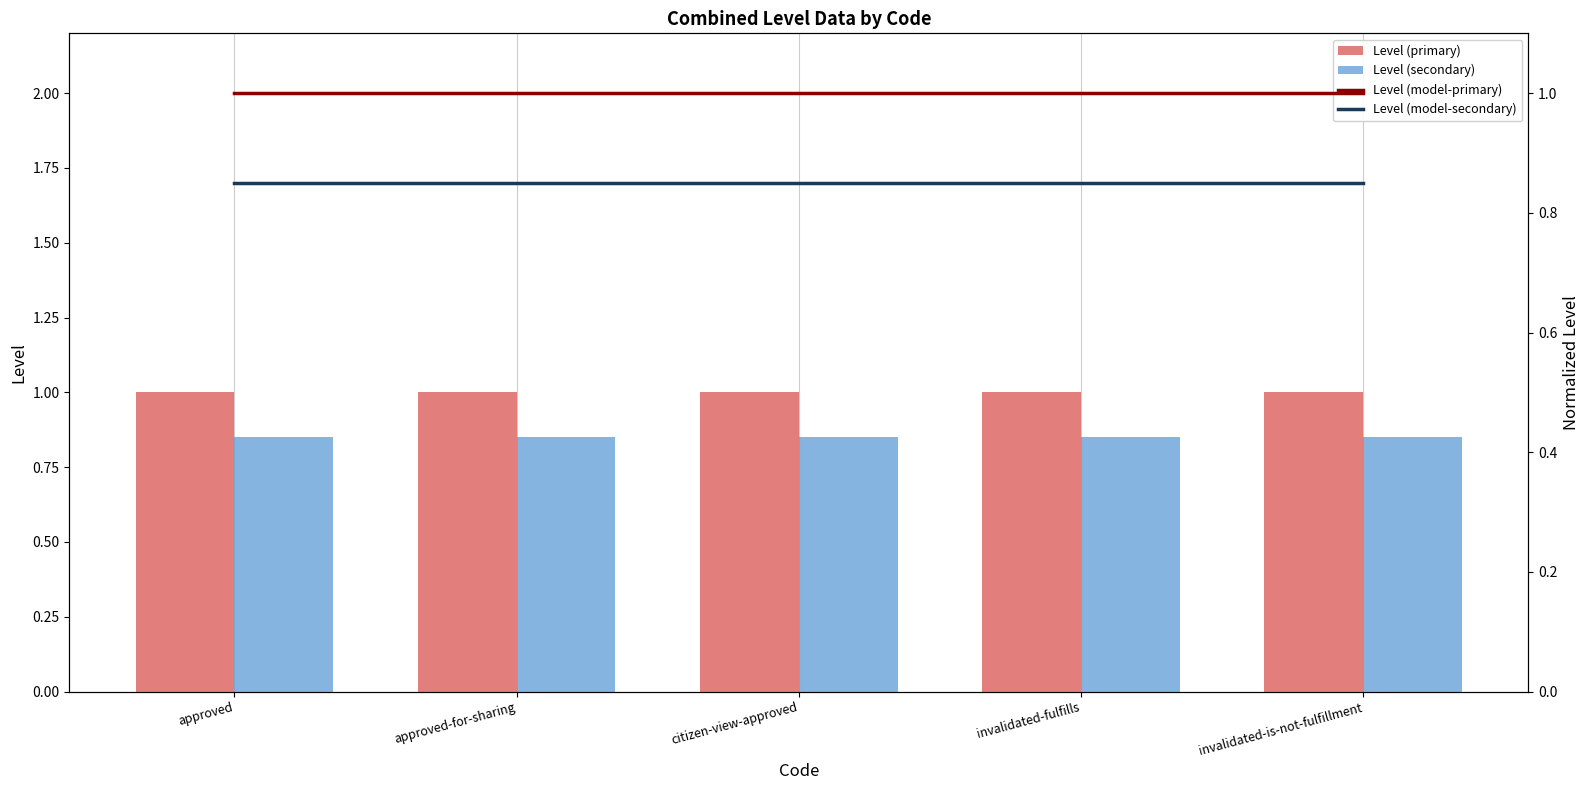

Between invalidated-fulfills and approved-for-sharing, which is larger?

invalidated-fulfills